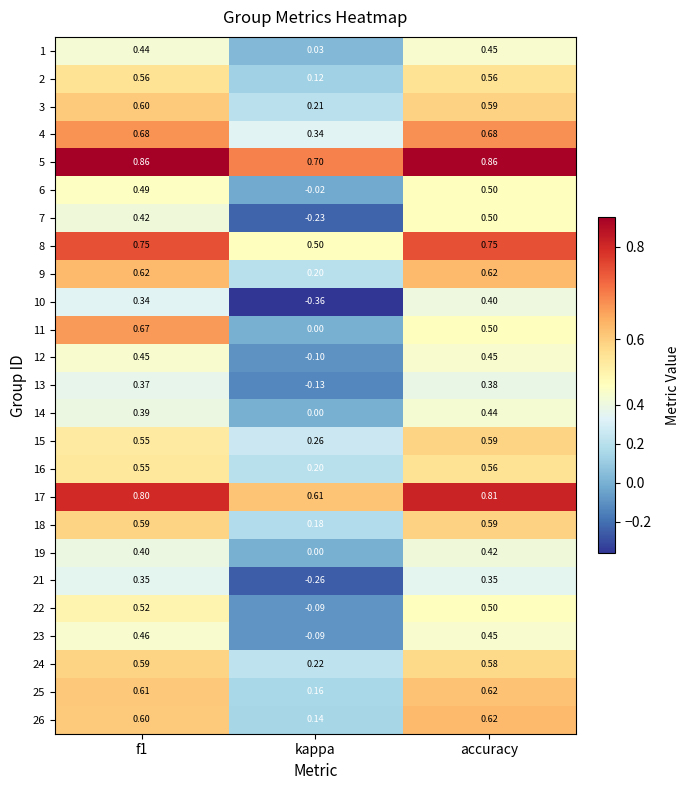

Which label corresponds to the smallest value in the chart?

kappa